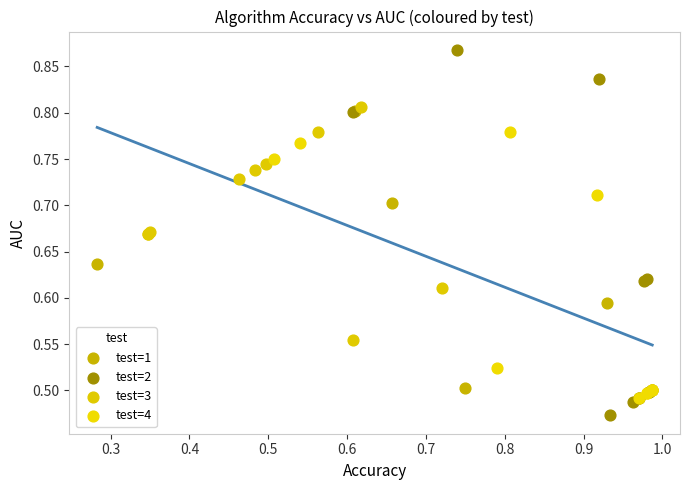

Which series has the largest Y range (max minus min)?

test=2